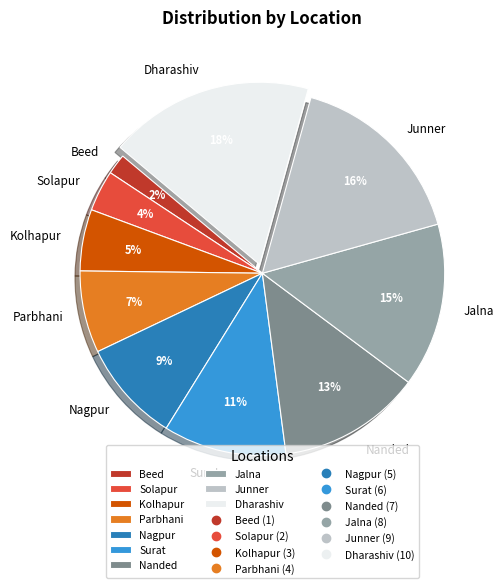

True or false: Surat accounts for 18% of the total.

False